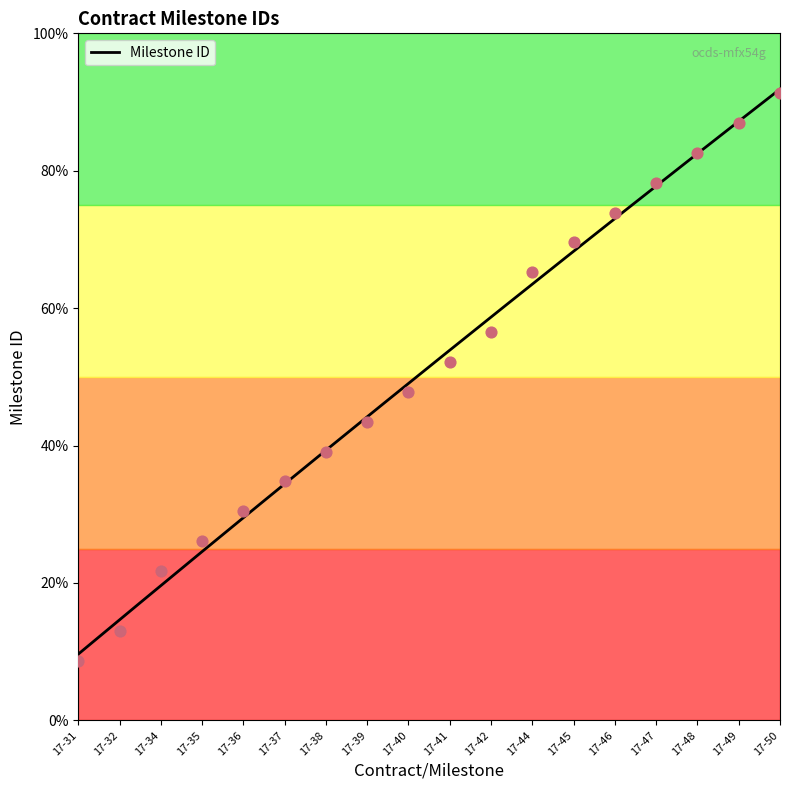

What is the ratio of the value at 17-31 to the value at 17-44?

0.7